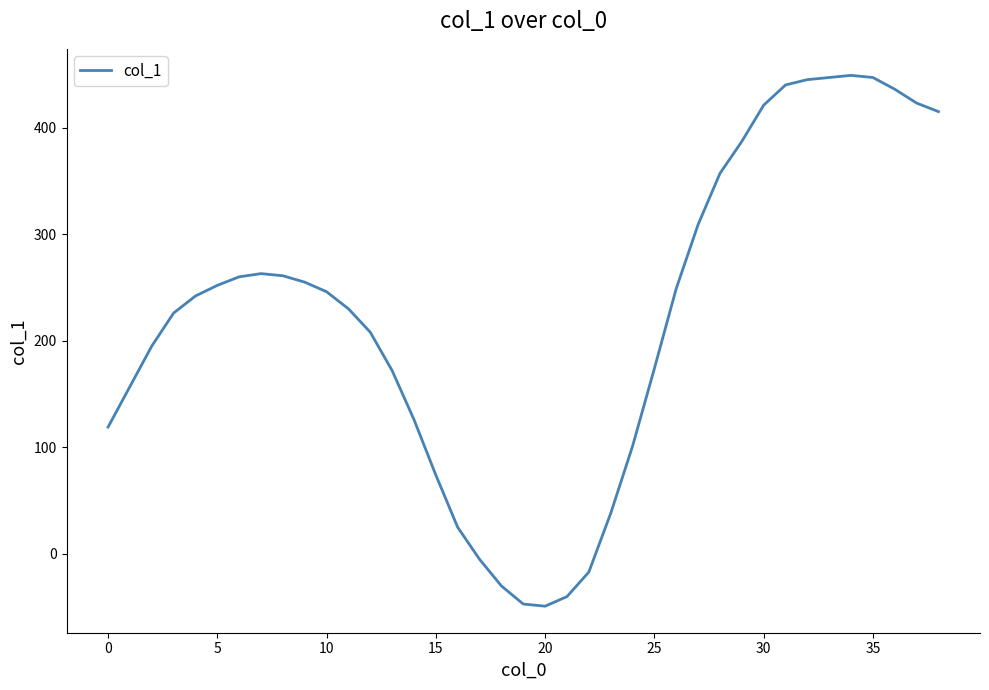

What is the smallest value displayed?

-49